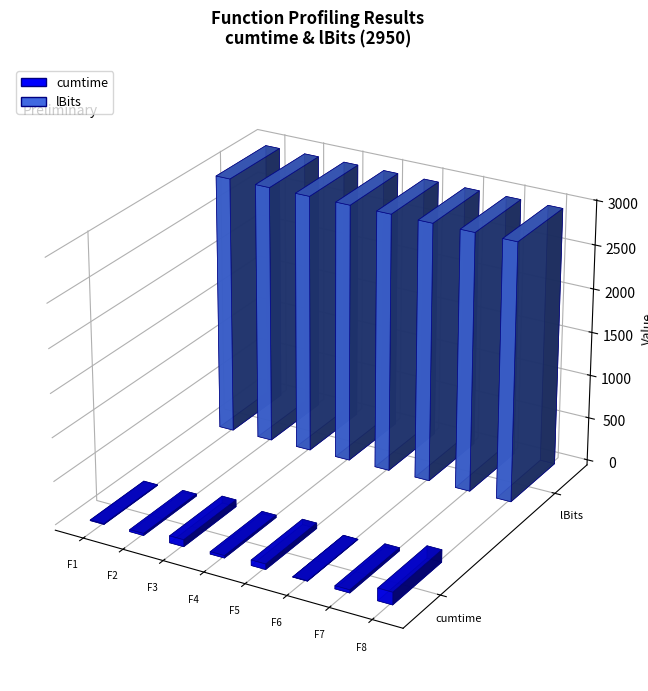

The value of lBits at dwave_qbsolv.qbsolv_binding.run_qbsolv is 4297.2. True or false?

False